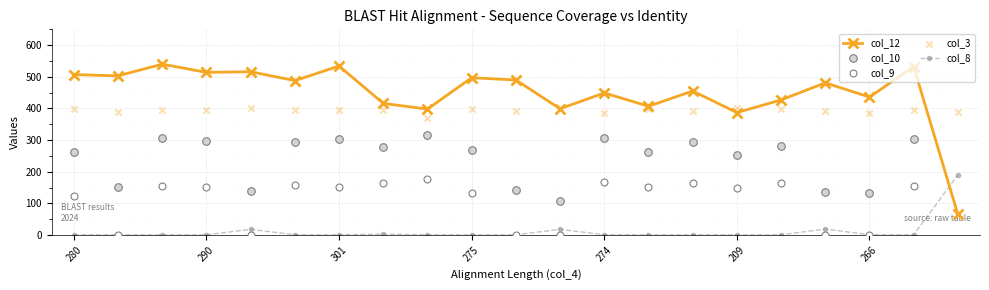

Which series contains the lowest Y value?

col_9